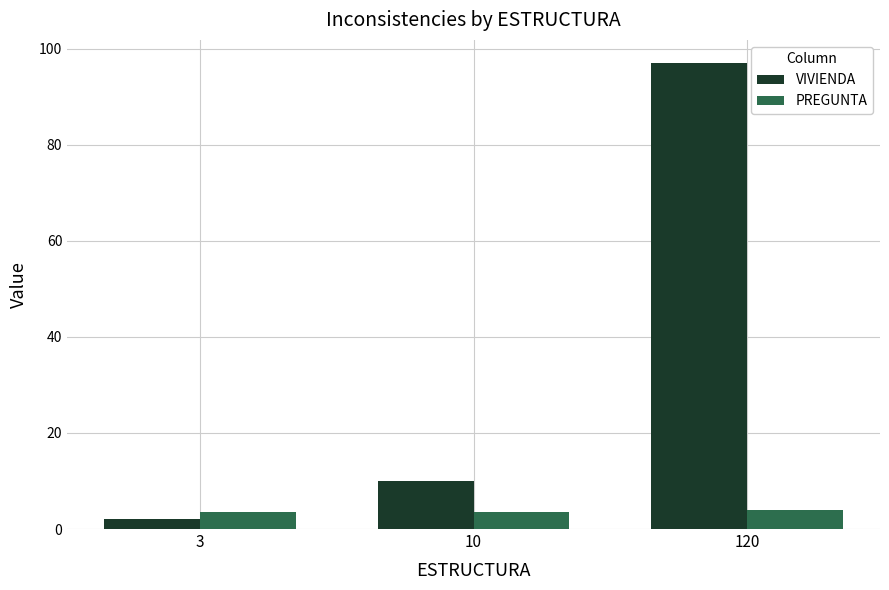

Reading right to left, extract all data points from this chart.

VIVIENDA: 97.0	10.0	2.0
PREGUNTA: 4.0	3.5	3.5